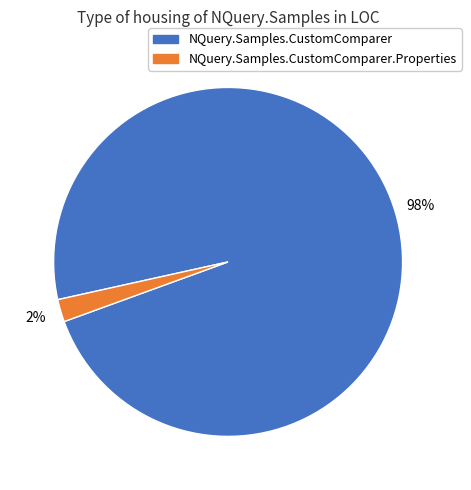

How many slices are in this pie chart?

2